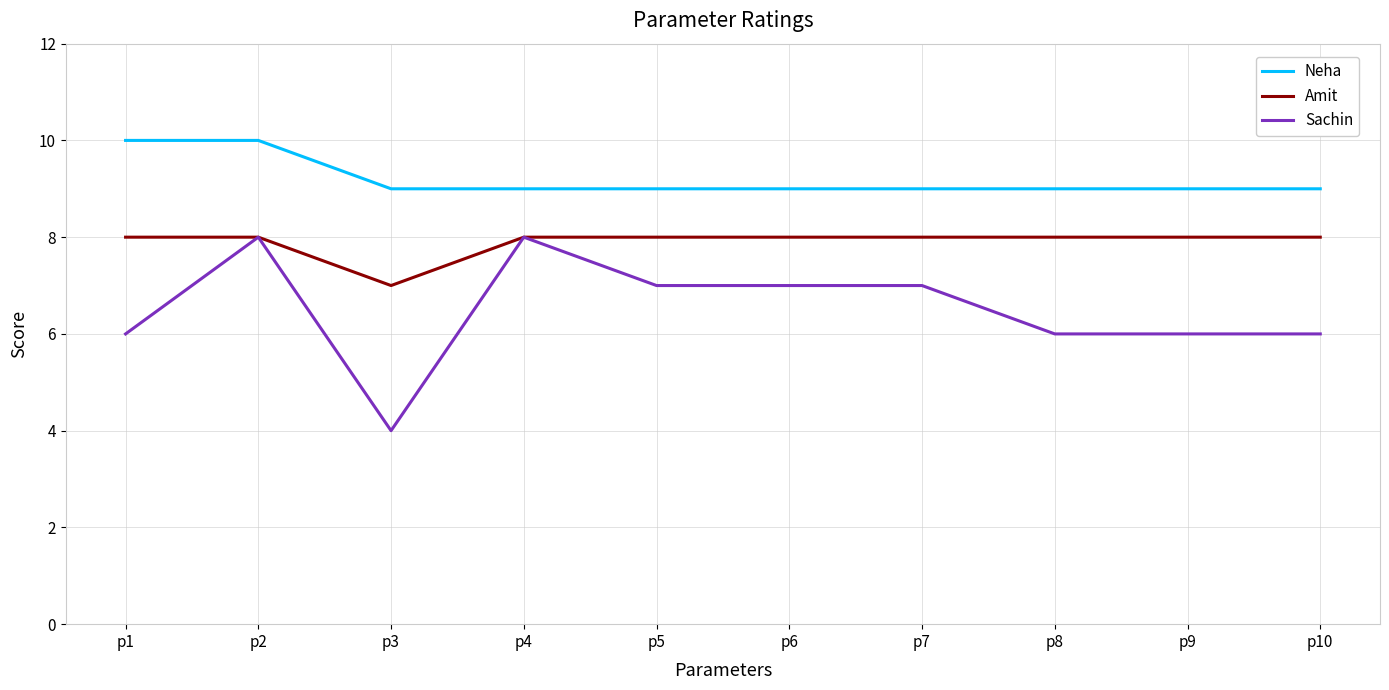

Which series changed the most between p2 and p3?

Sachin